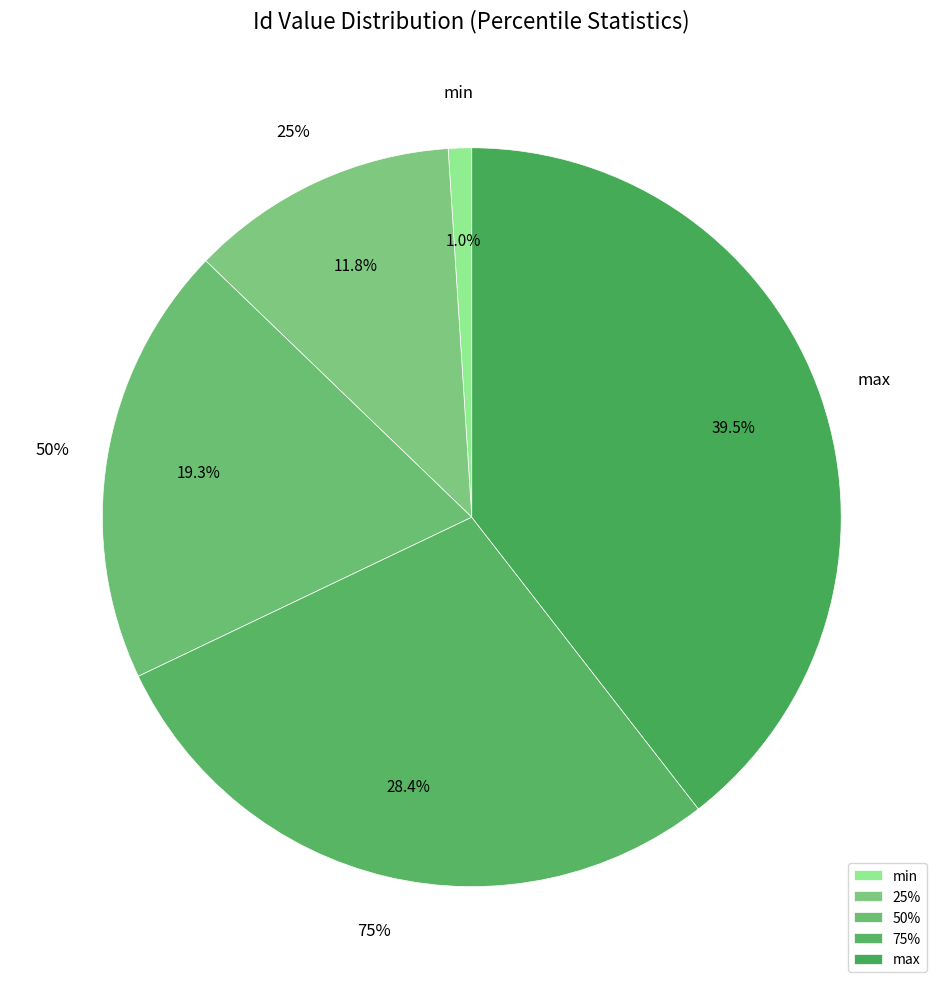

Does min represent more than half of the total?

No